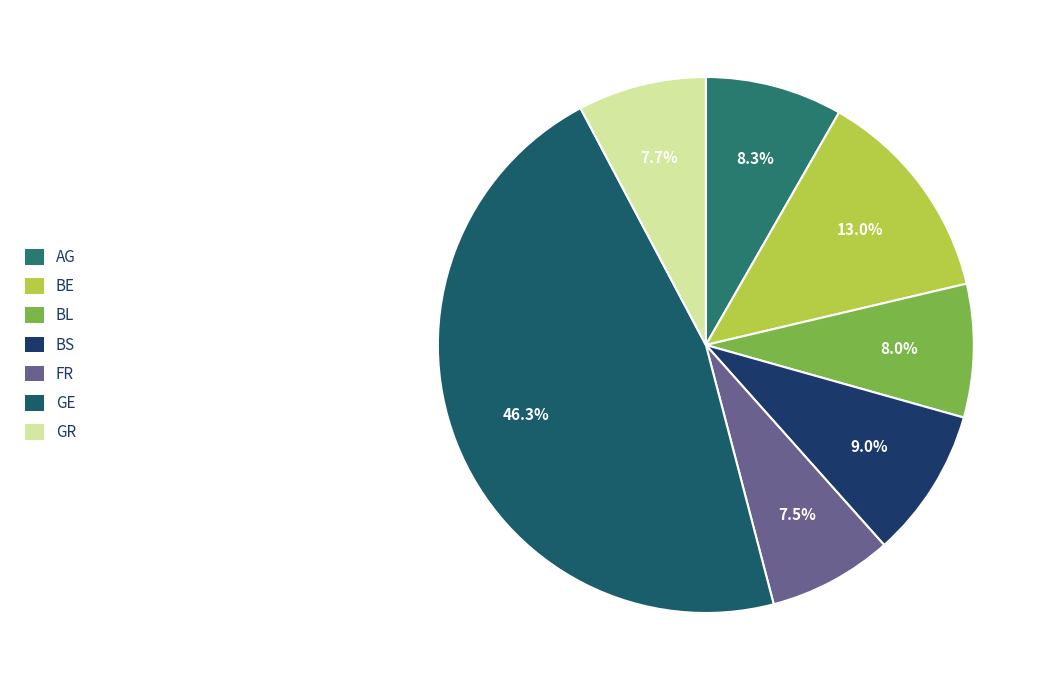

Between GE and BE, which is larger?

GE